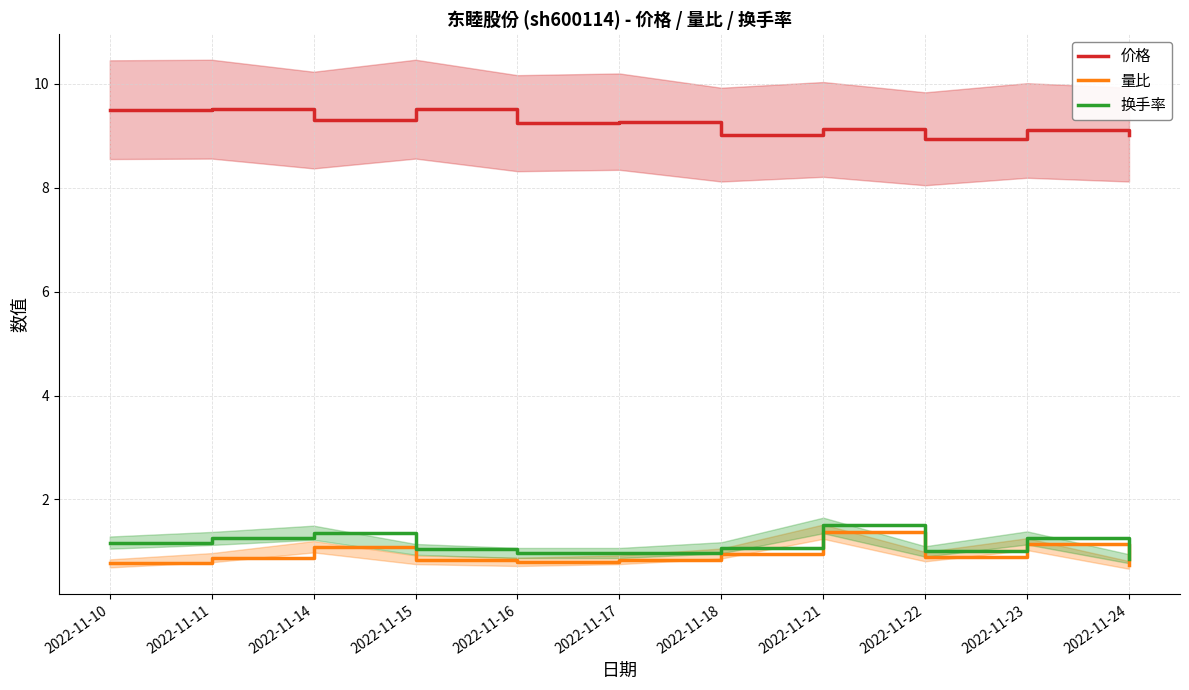

What are all the series names shown in the legend?

价格, 量比, 换手率